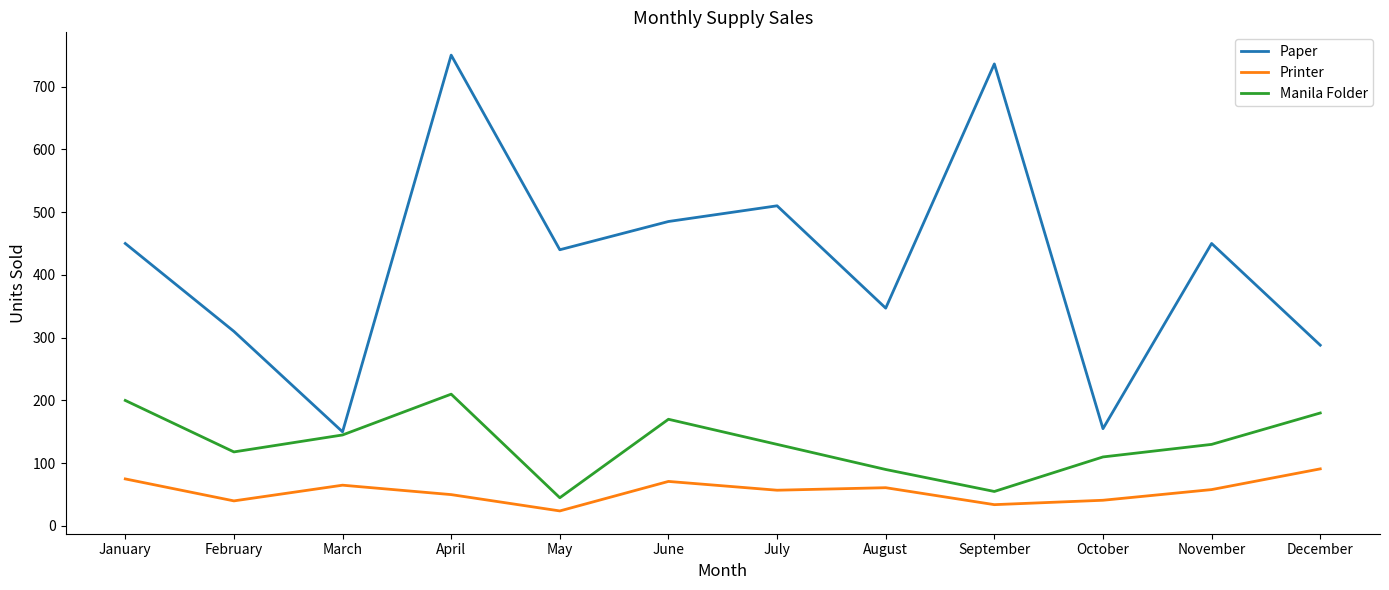

Which label corresponds to the smallest value in the chart?

May